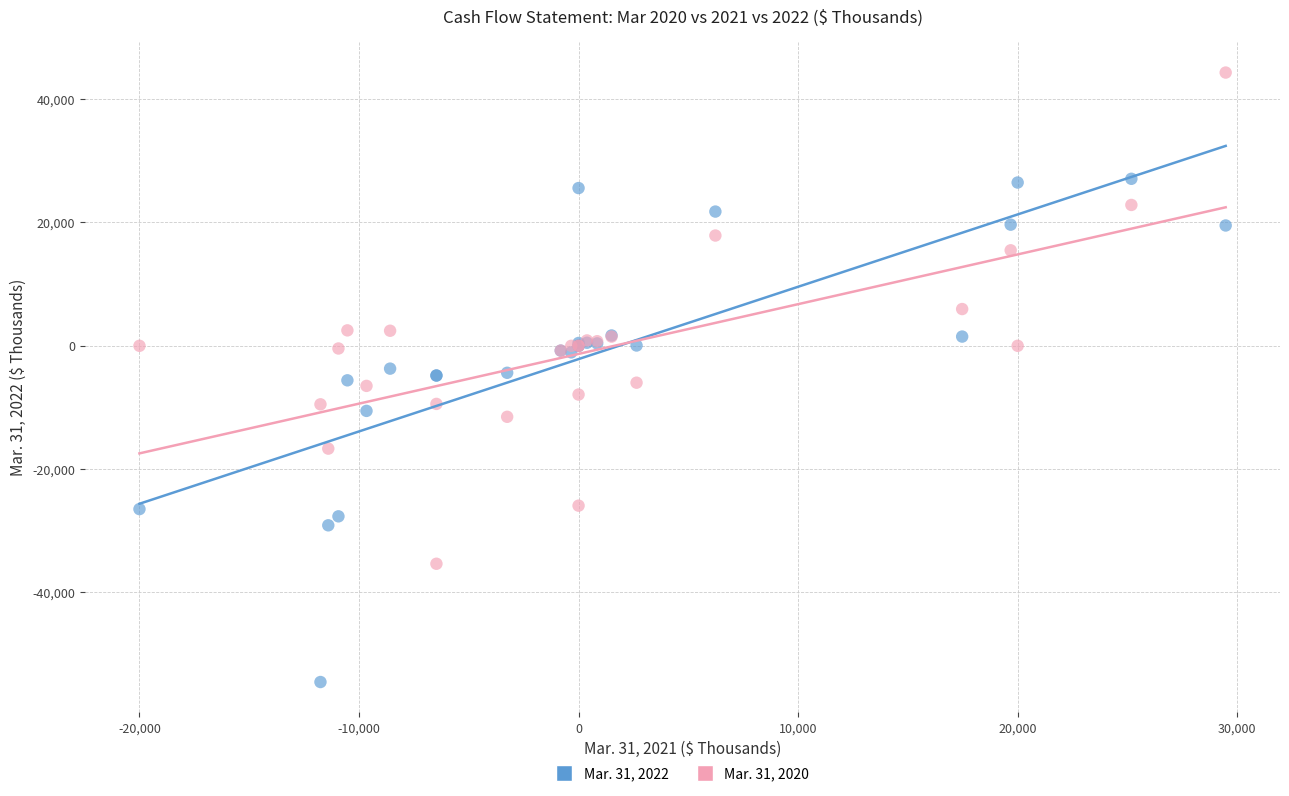

What is the X range (max minus min) for the scatter plot?

49475